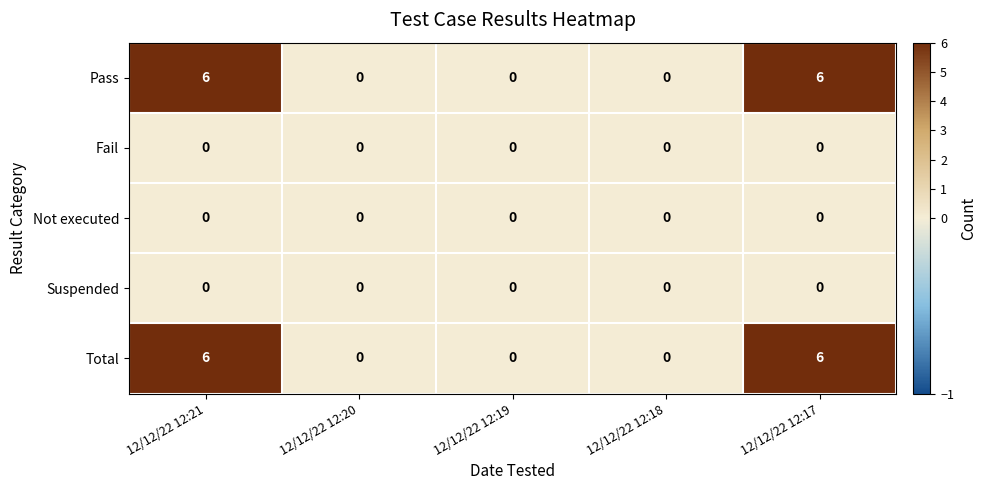

What is the difference between the highest and lowest values at 12/12/22 12:21?

6